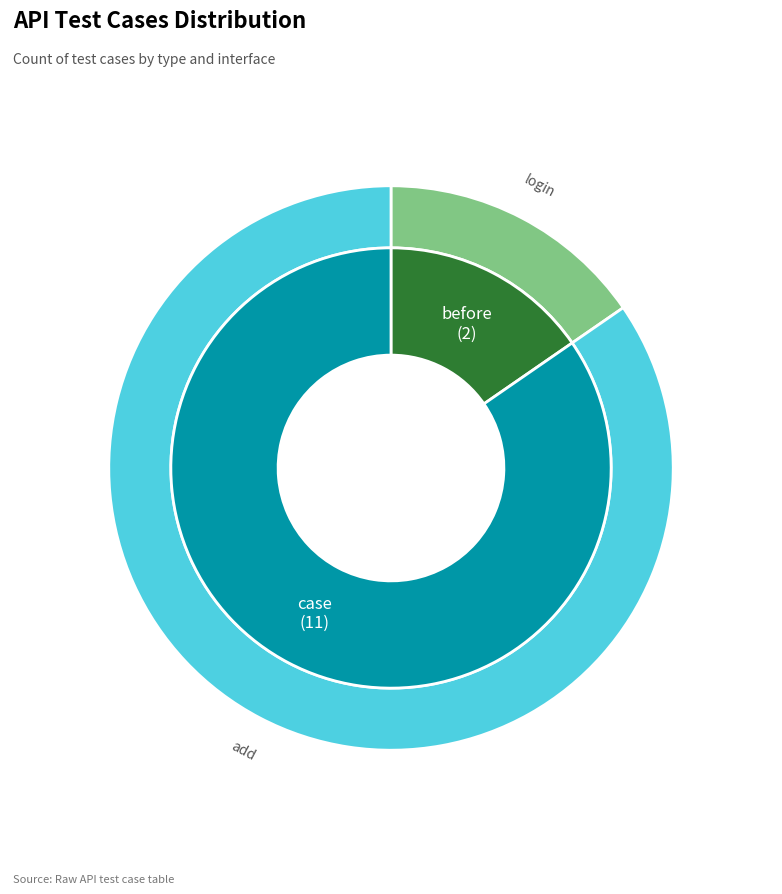

What percentage is NOT represented by case?

15.4%